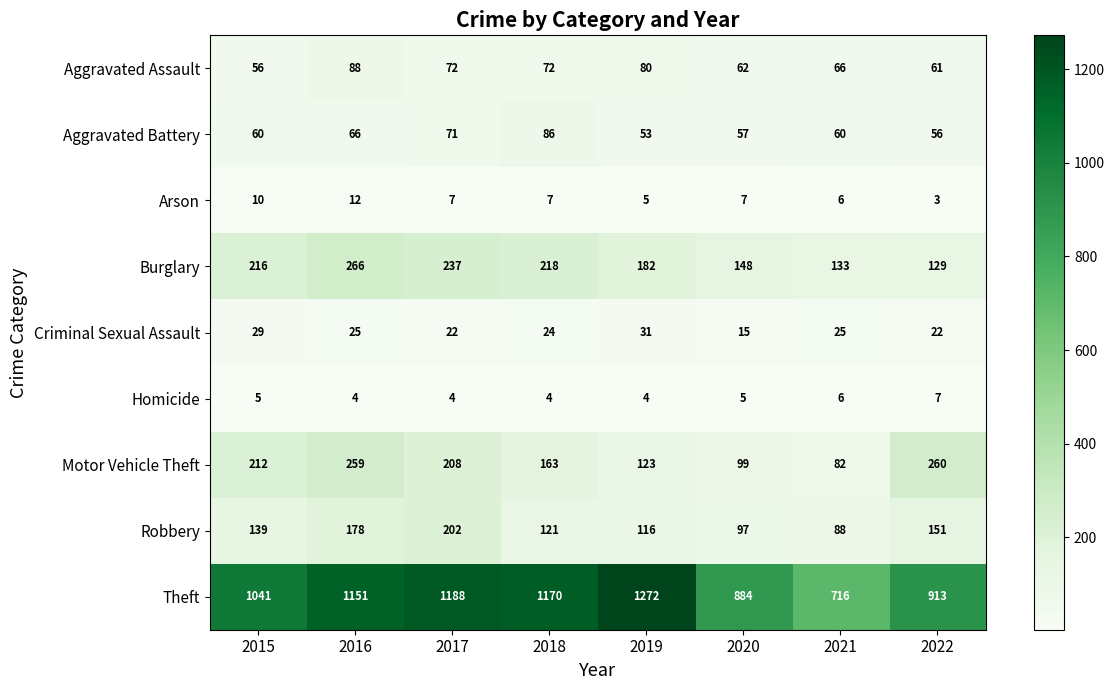

List the series in order of their peak value, lowest first.

Homicide, Arson, Criminal Sexual Assault, Aggravated Battery, Aggravated Assault, Robbery, Motor Vehicle Theft, Burglary, Theft